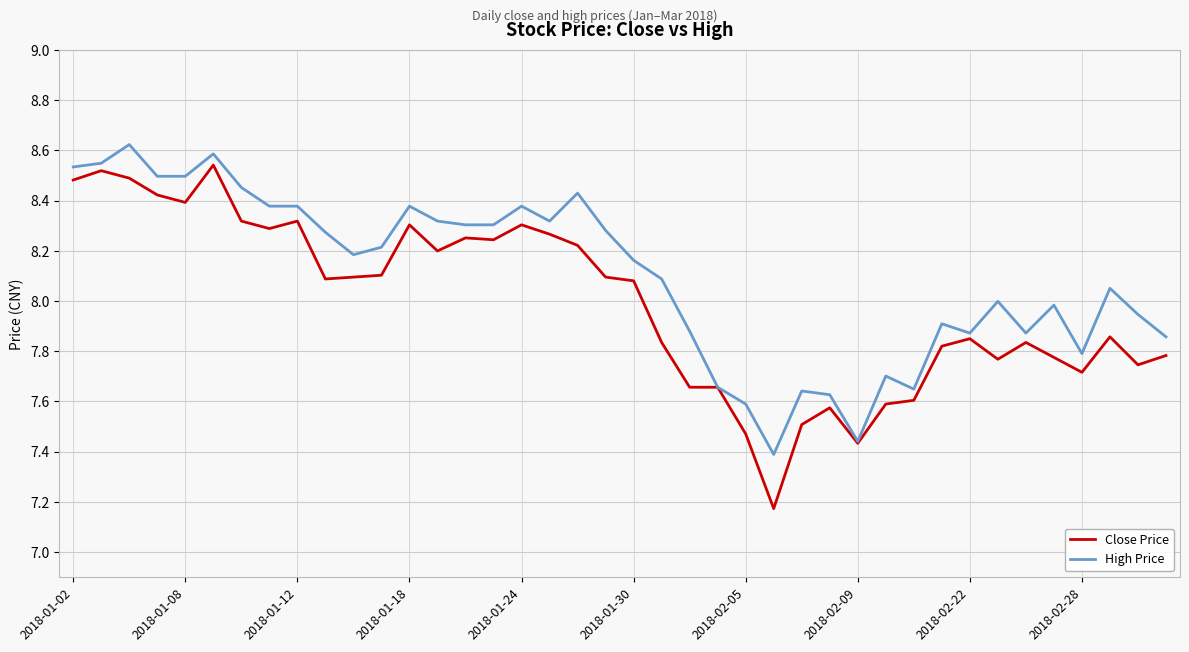

Which series has the largest total across all categories?

High Price